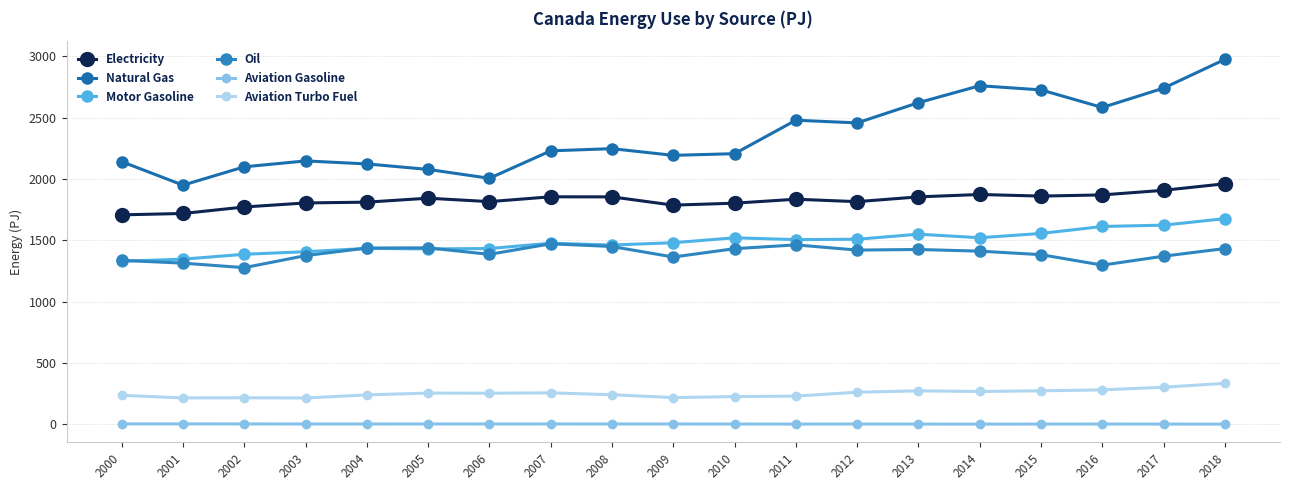

What is the sum of all Aviation Gasoline values?

51.9